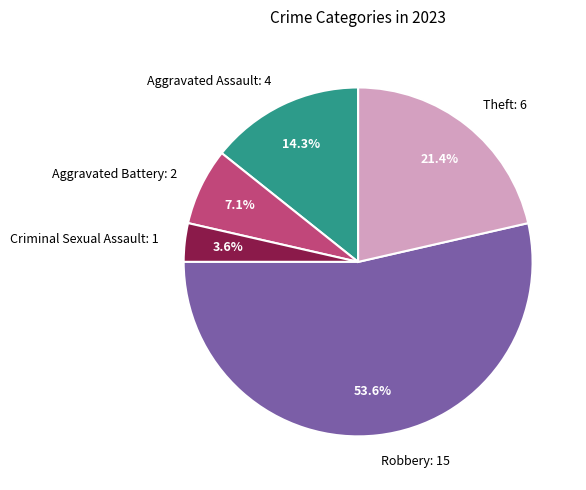

Which slice is the smallest?

Criminal Sexual Assault